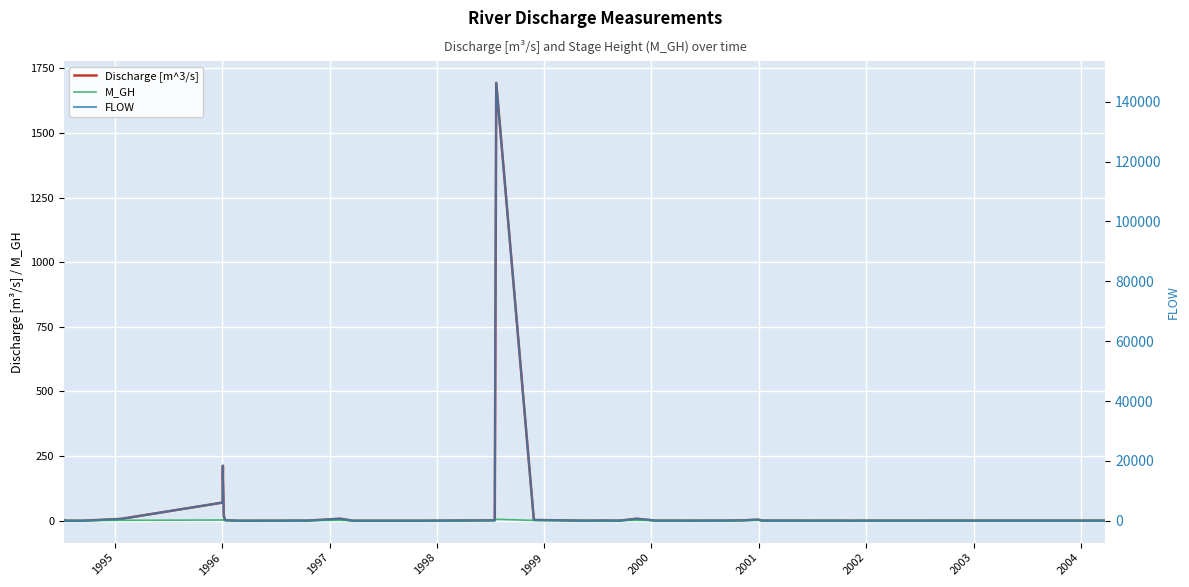

At how many categories does at least one series exceed 9012?

4